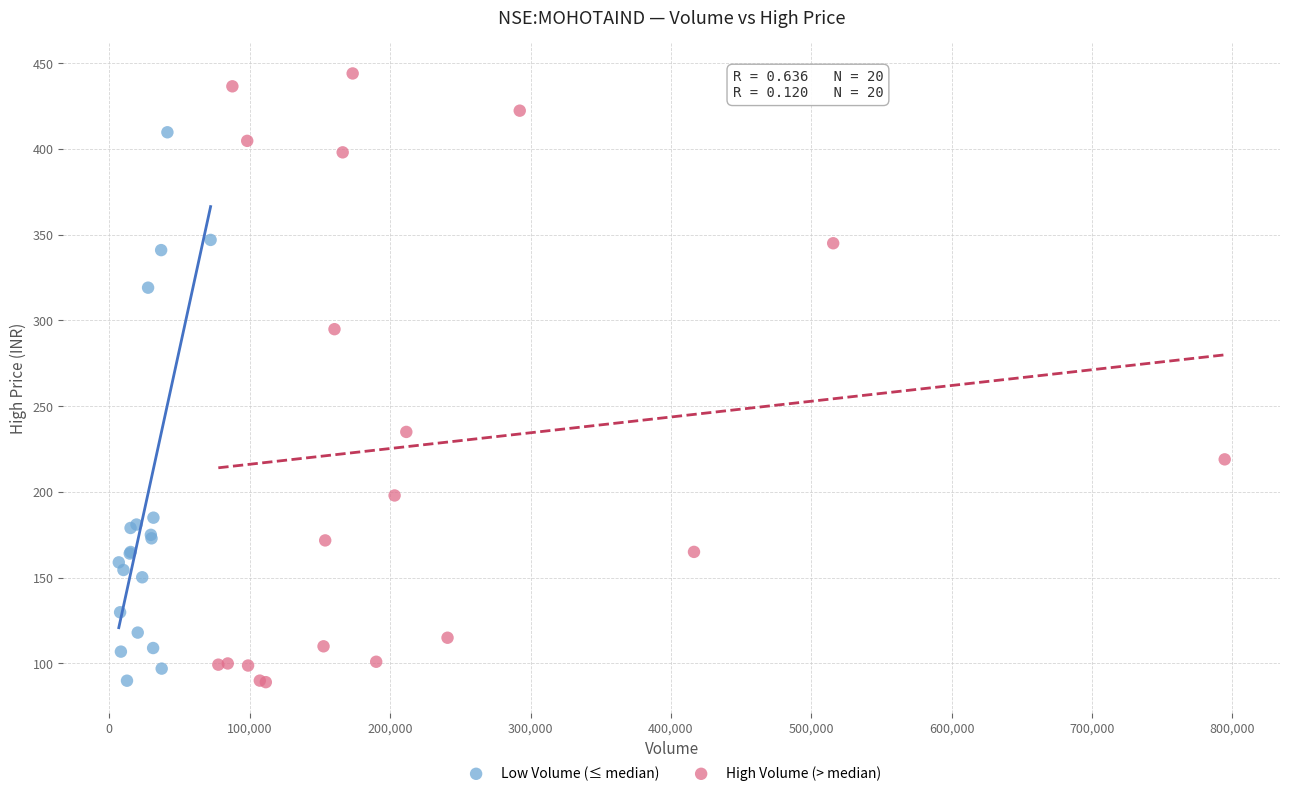

What are all the series names shown in the legend?

Low Volume (≤ median), High Volume (> median)